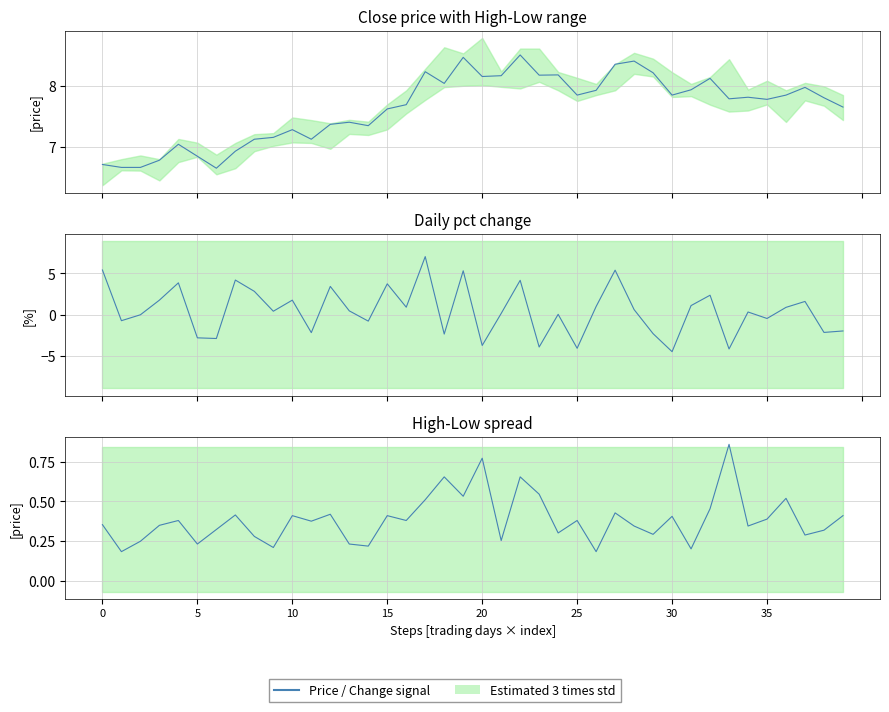

At which category does the chart reach its minimum across all series?

30